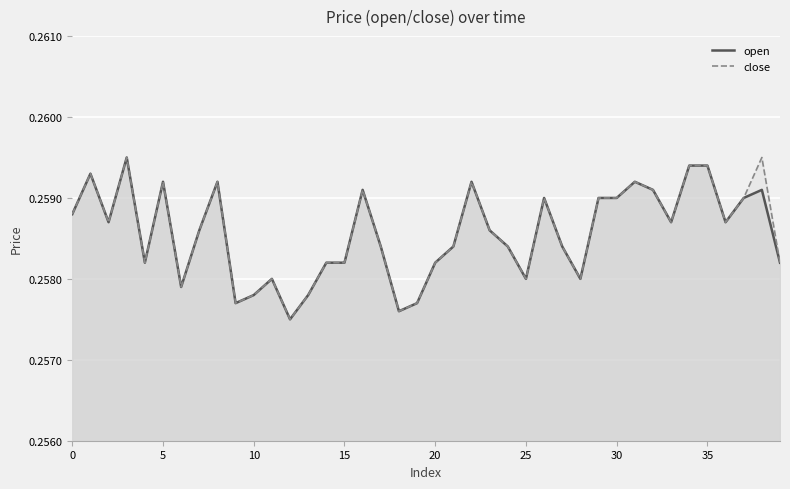

True or false: open and close cross at least once.

False